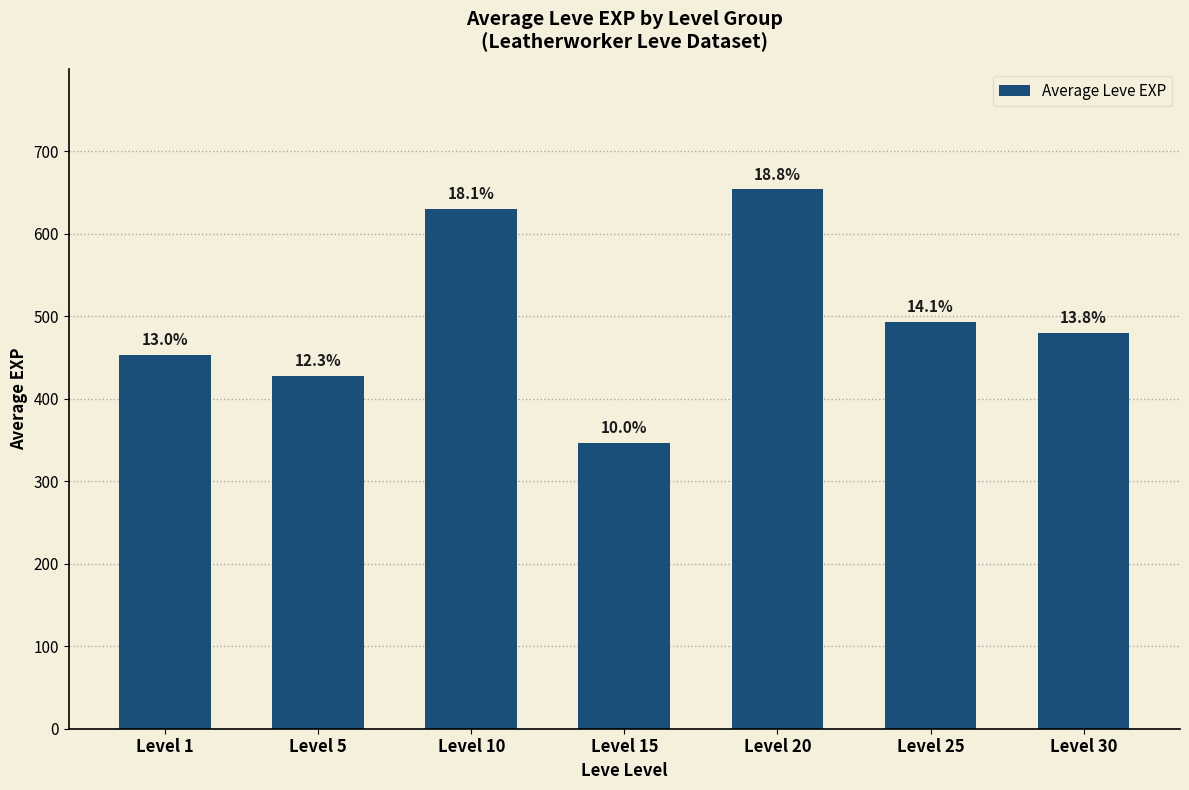

Does the chart contain any negative values?

No